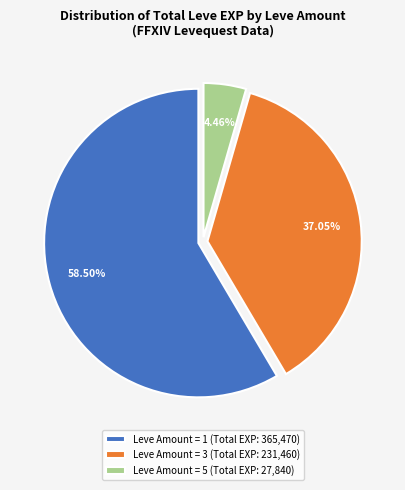

Between Leve Amount = 5 (Total EXP: 27,840) and Leve Amount = 3 (Total EXP: 231,460), which is larger?

Leve Amount = 3 (Total EXP: 231,460)